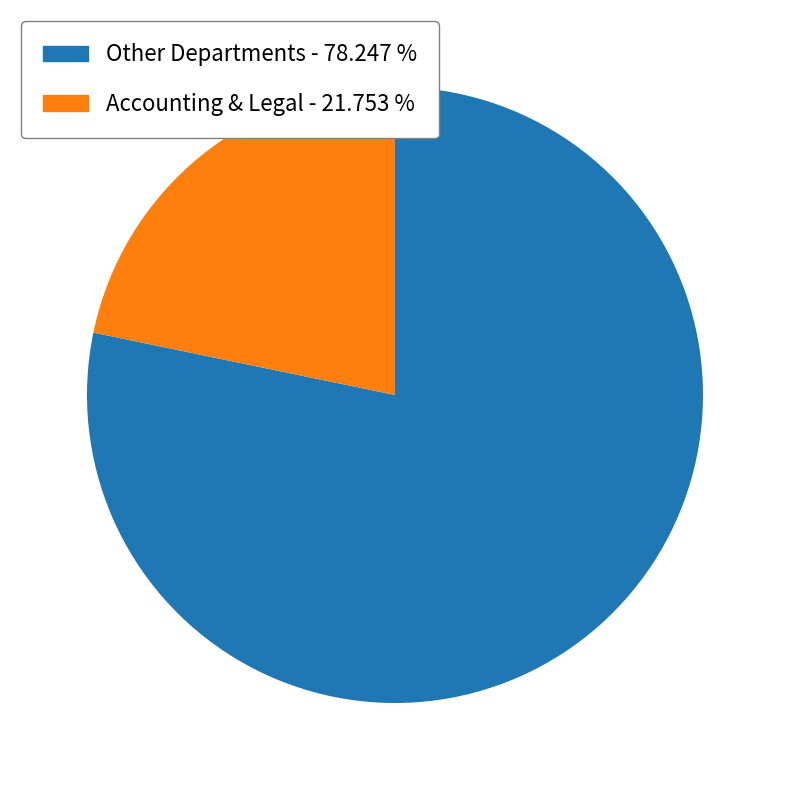

What is the largest slice in the pie chart?

Other Departments - 78.247 %